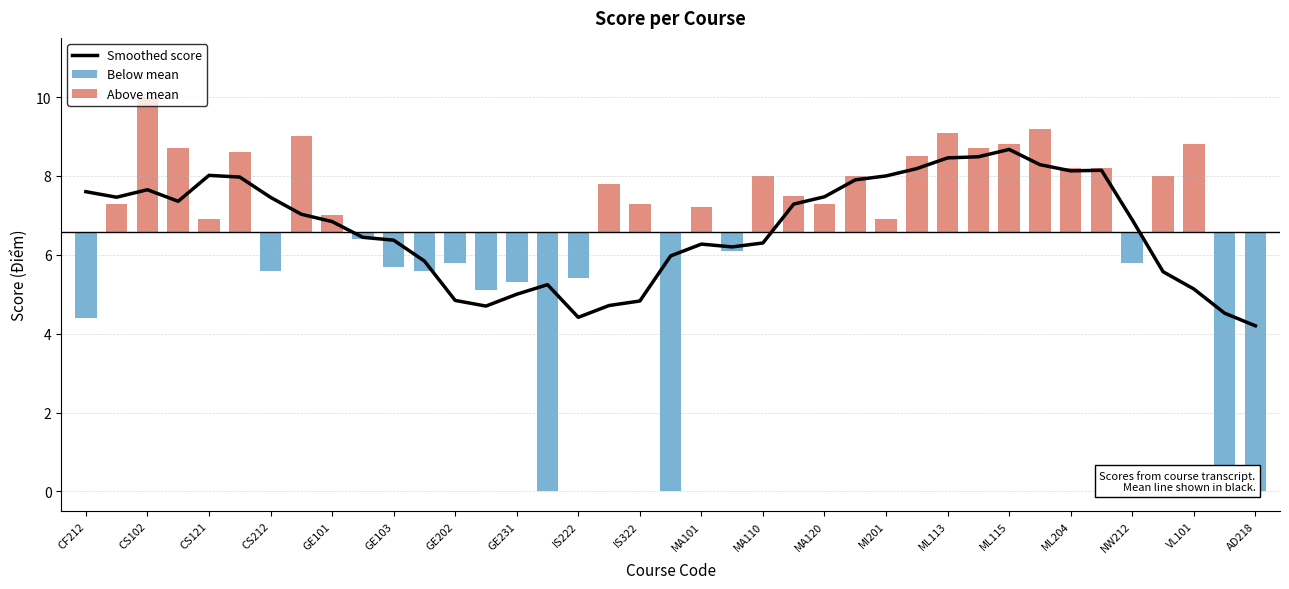

What is the sum of all values?

259.8